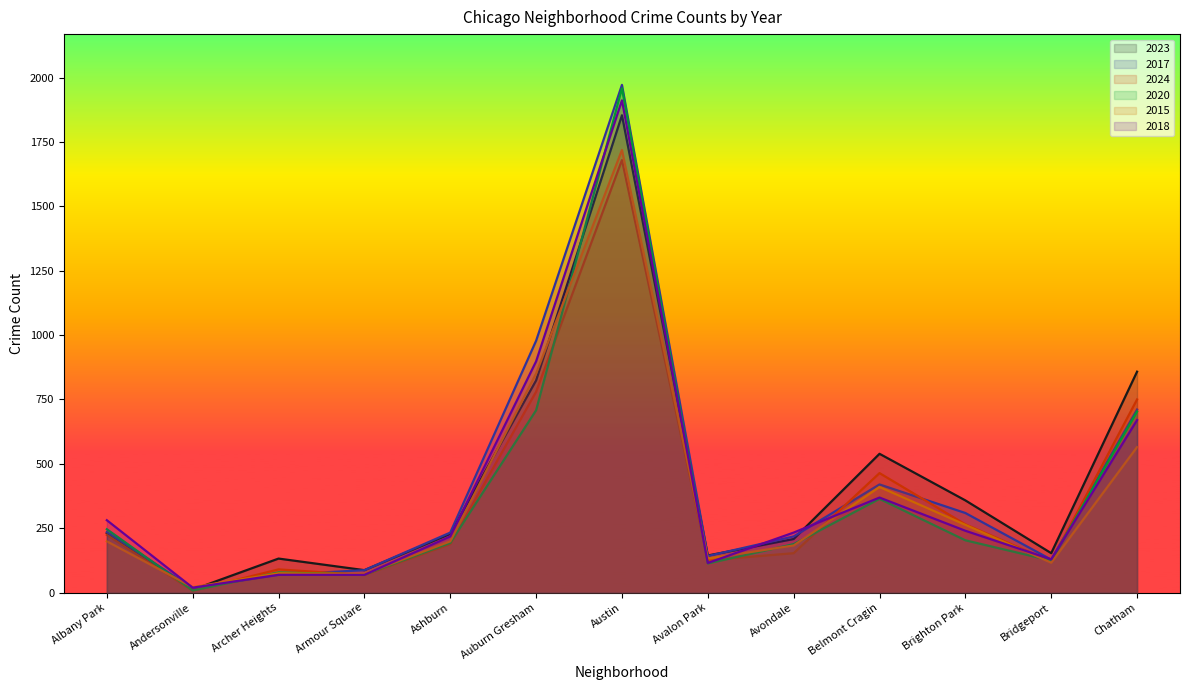

How many lines are shown in the chart?

6